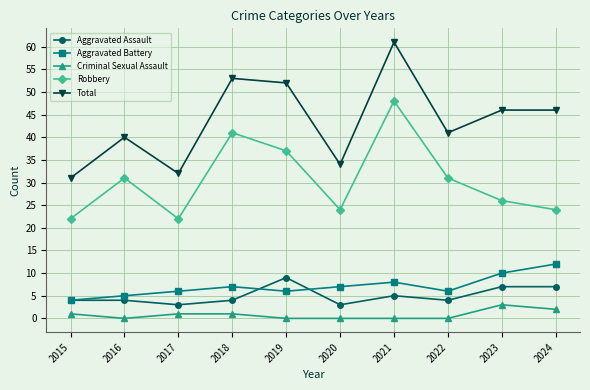

What is the difference between the highest and lowest values at 2024?

44